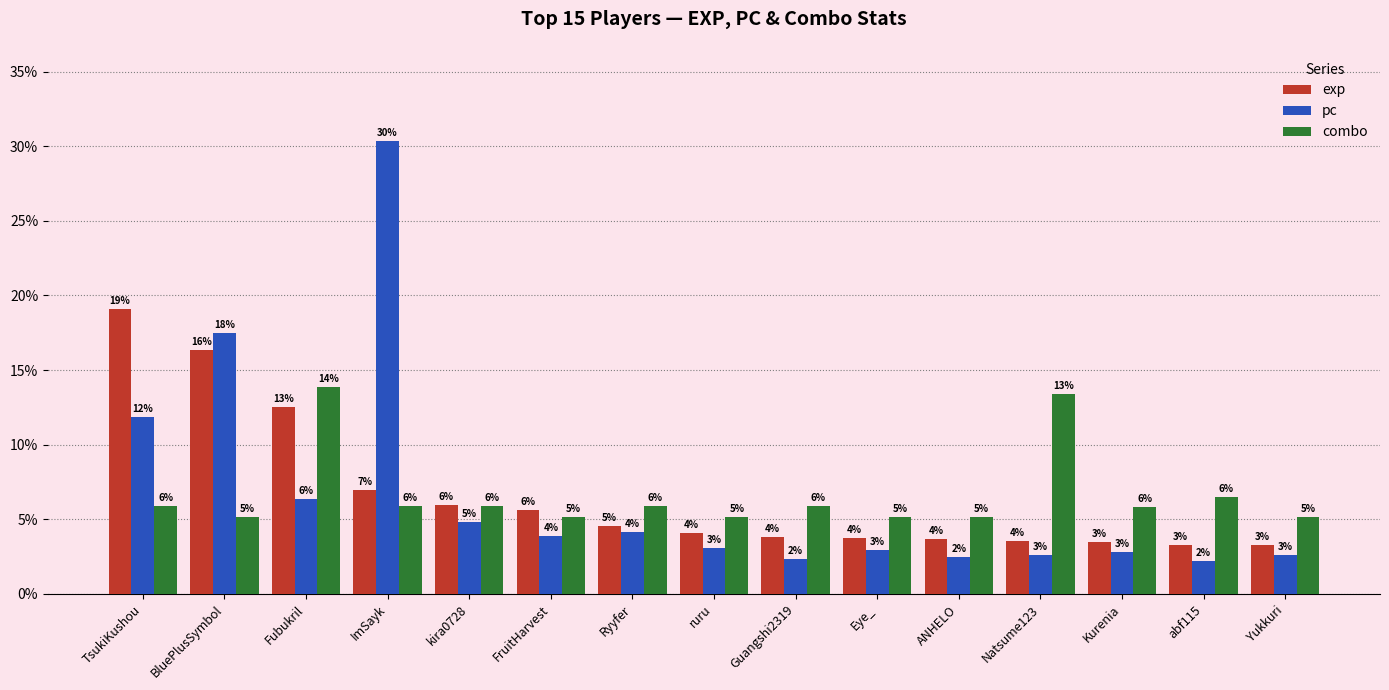

Does the chart contain any negative values?

No